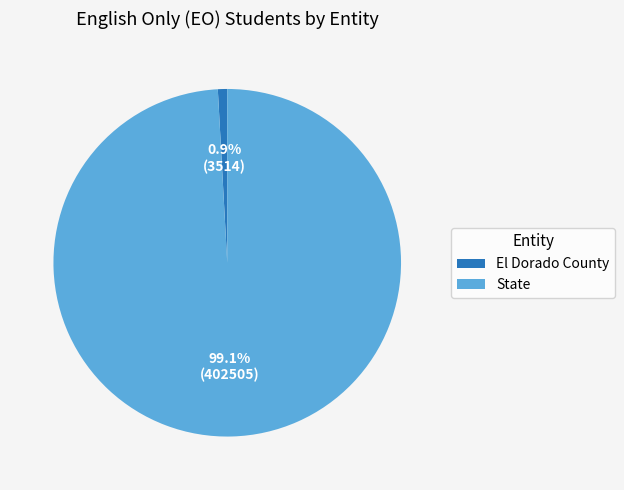

Is it true that El Dorado County is 14% of the pie?

False